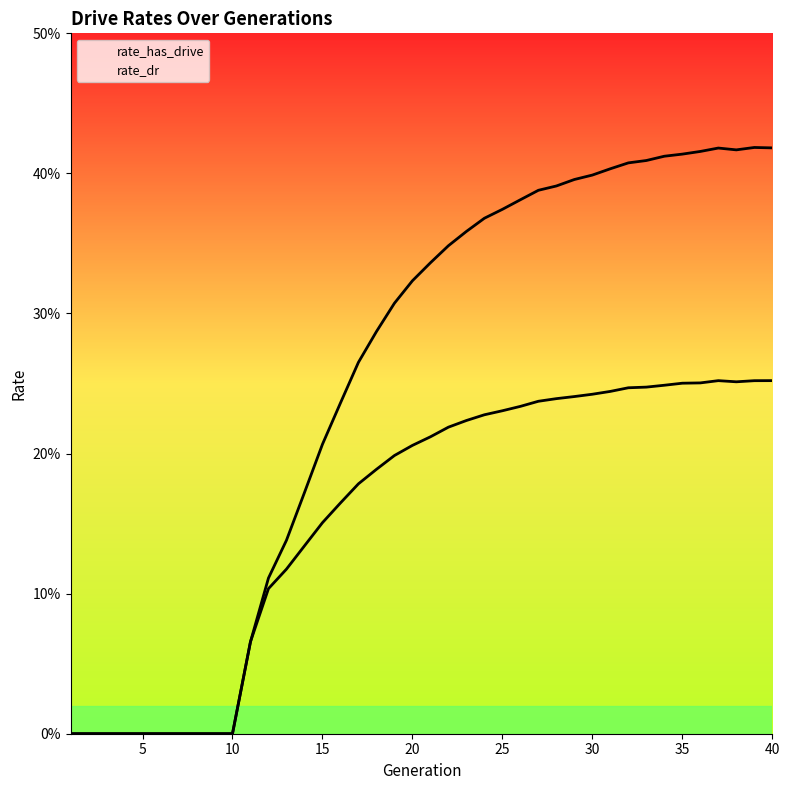

In rate_has_drive, how many points are lower than both neighbors (excluding endpoints)?

1